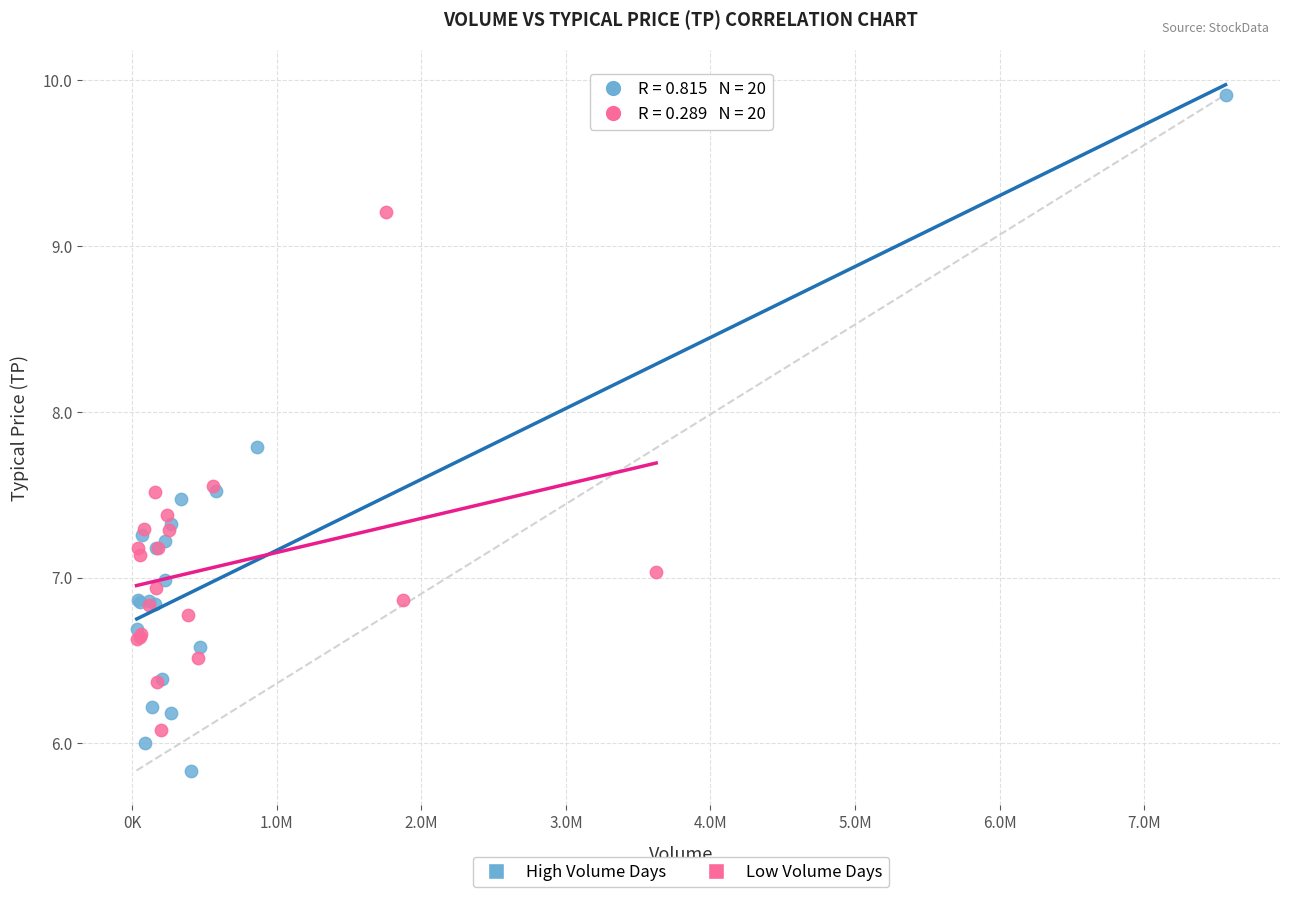

Which series reaches the maximum Y coordinate?

High Volume Days